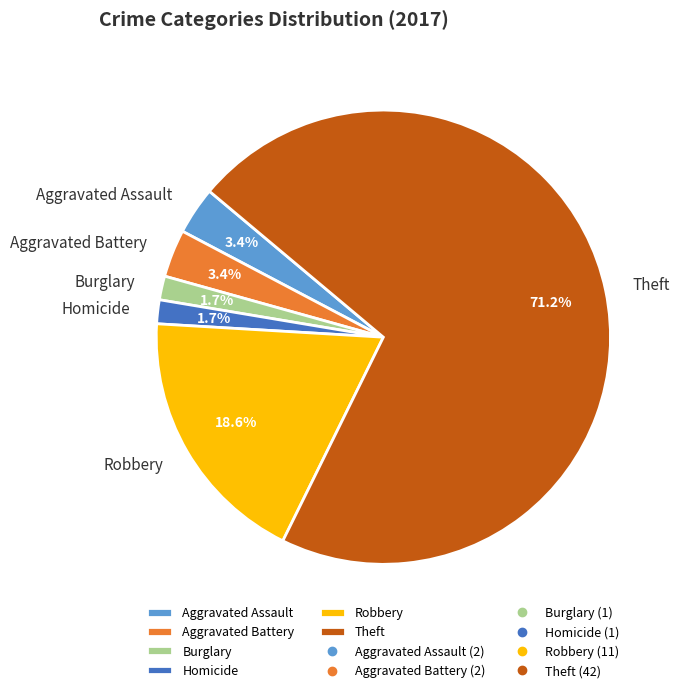

The Aggravated Battery slice represents 17% of the pie. True or false?

False